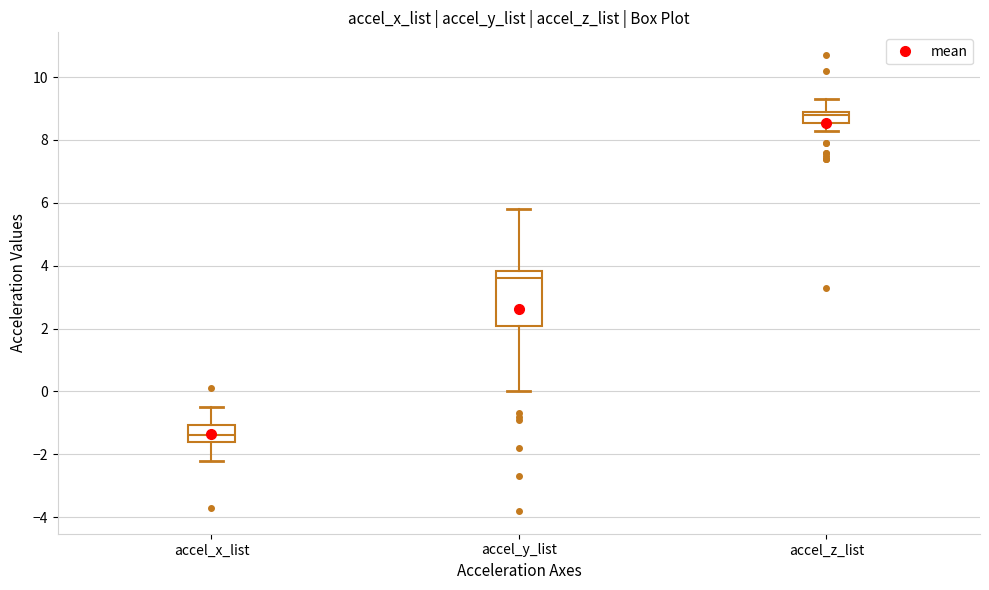

Which box's median line is the highest?

accel_z_list